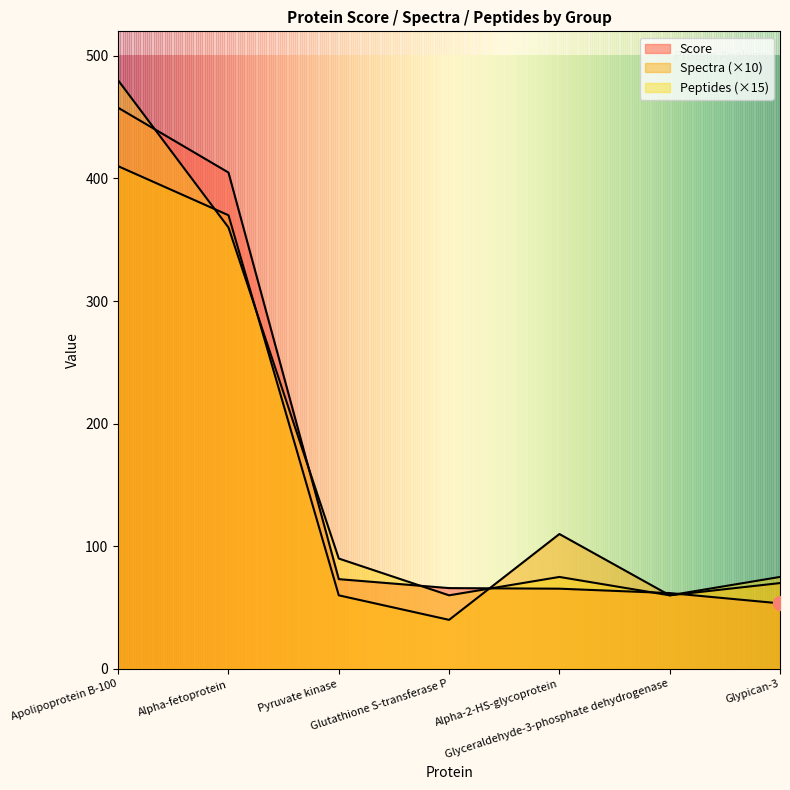

At Alpha-fetoprotein, list the series in order from largest to smallest.

Score, Spectra, Peptides